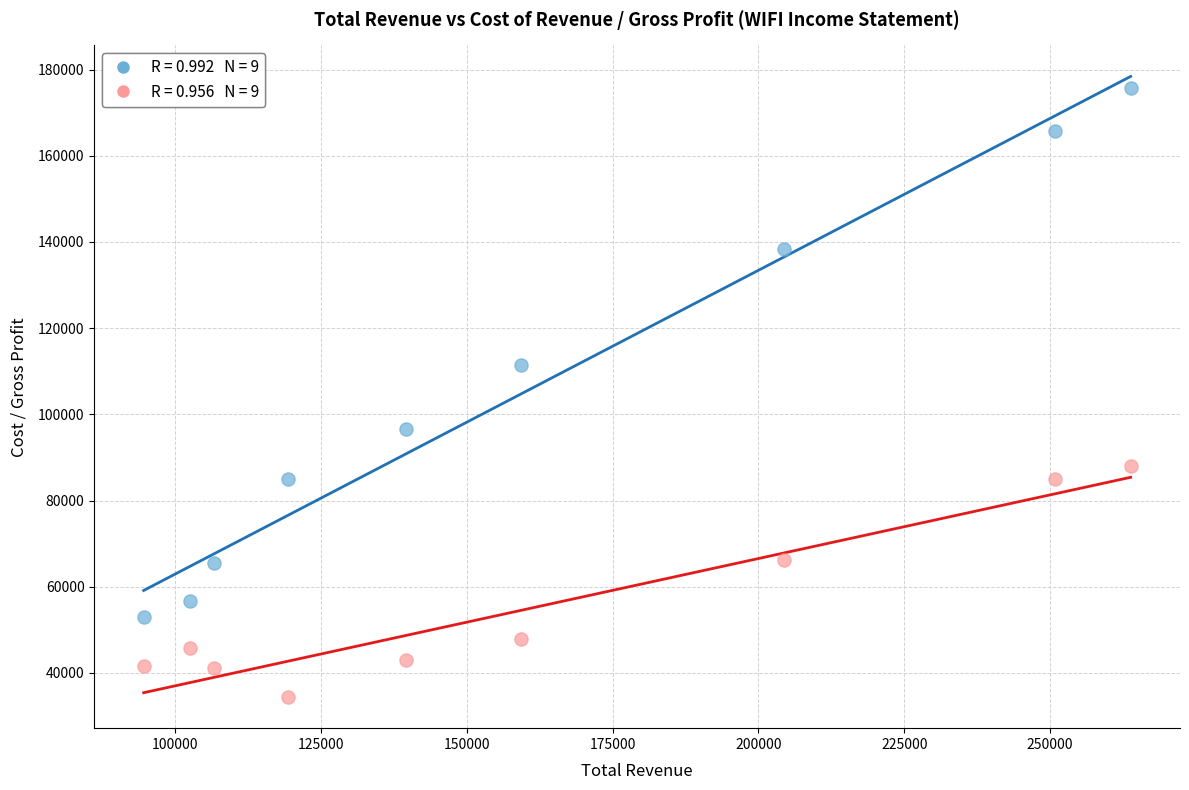

Across all series, what Y value is closest to 105050?

111400